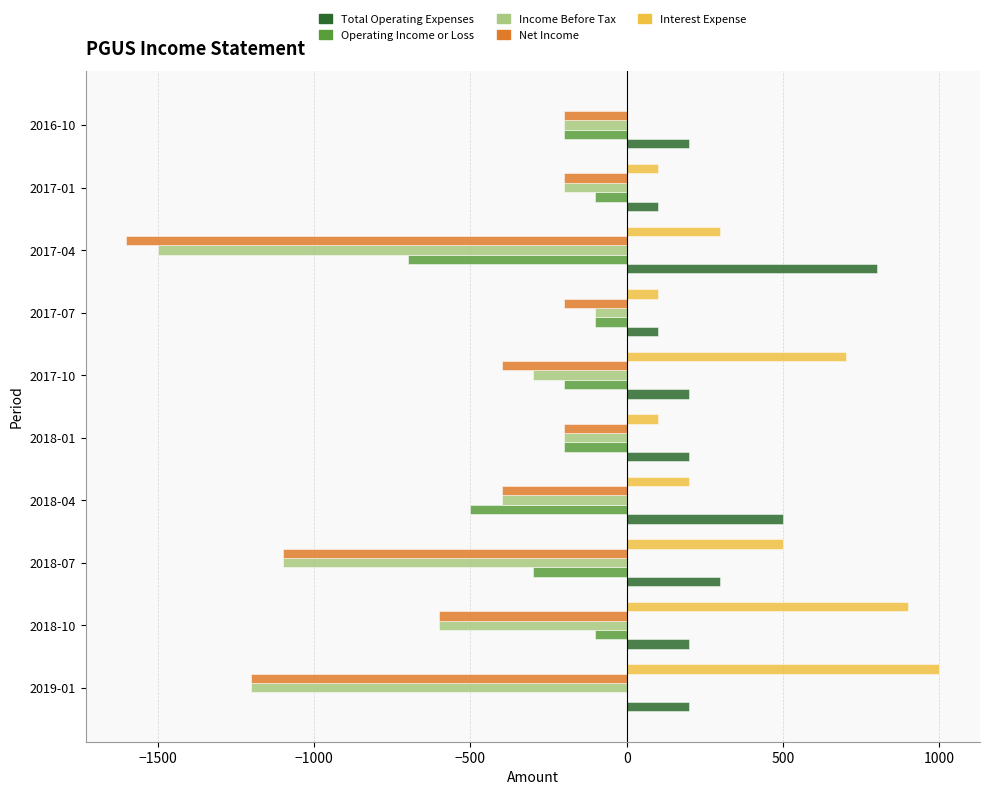

What are all the series names shown in the legend?

Total Operating Expenses, Operating Income or Loss, Income Before Tax, Net Income, Interest Expense